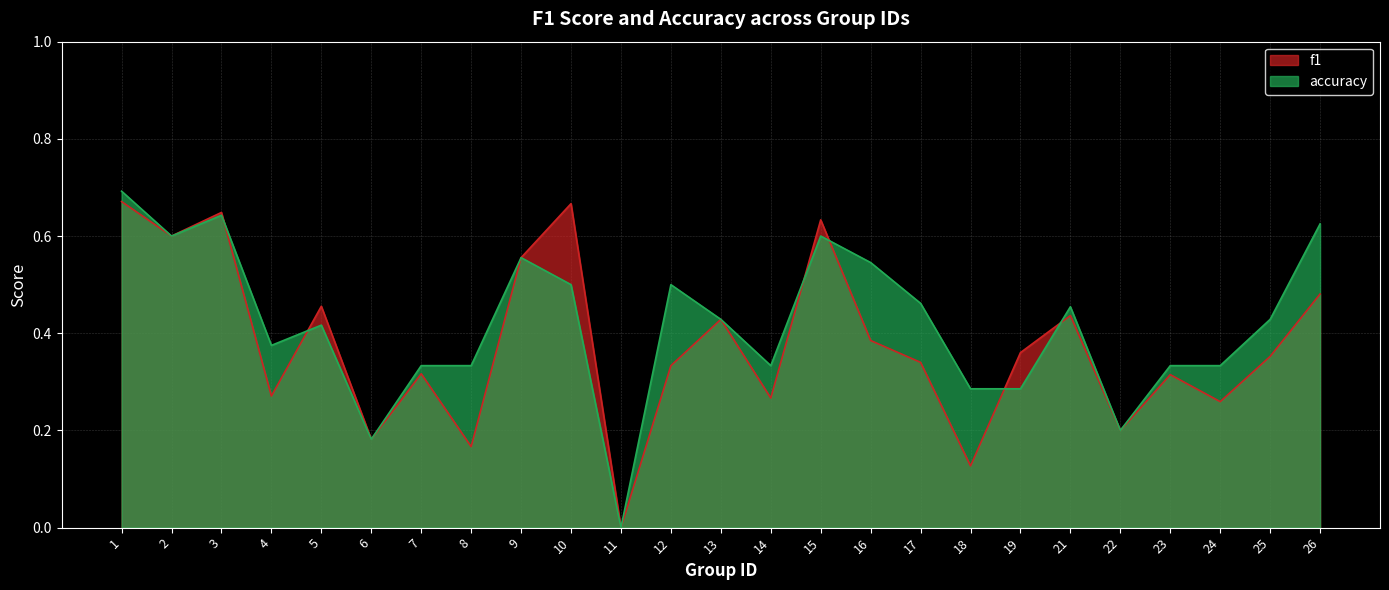

Reading left to right, what are all the values shown in this chart?

f1: 1=0.7	2=0.6	3=0.6	4=0.3	5=0.5	6=0.2	7=0.3	8=0.2	9=0.6	10=0.7	11=0.0	12=0.3	13=0.4	14=0.3	15=0.6	16=0.4	17=0.3	18=0.1	19=0.4	21=0.4	22=0.2	23=0.3	24=0.3	25=0.4	26=0.5
accuracy: 1=0.7	2=0.6	3=0.6	4=0.4	5=0.4	6=0.2	7=0.3	8=0.3	9=0.6	10=0.5	11=0.0	12=0.5	13=0.4	14=0.3	15=0.6	16=0.5	17=0.5	18=0.3	19=0.3	21=0.5	22=0.2	23=0.3	24=0.3	25=0.4	26=0.6